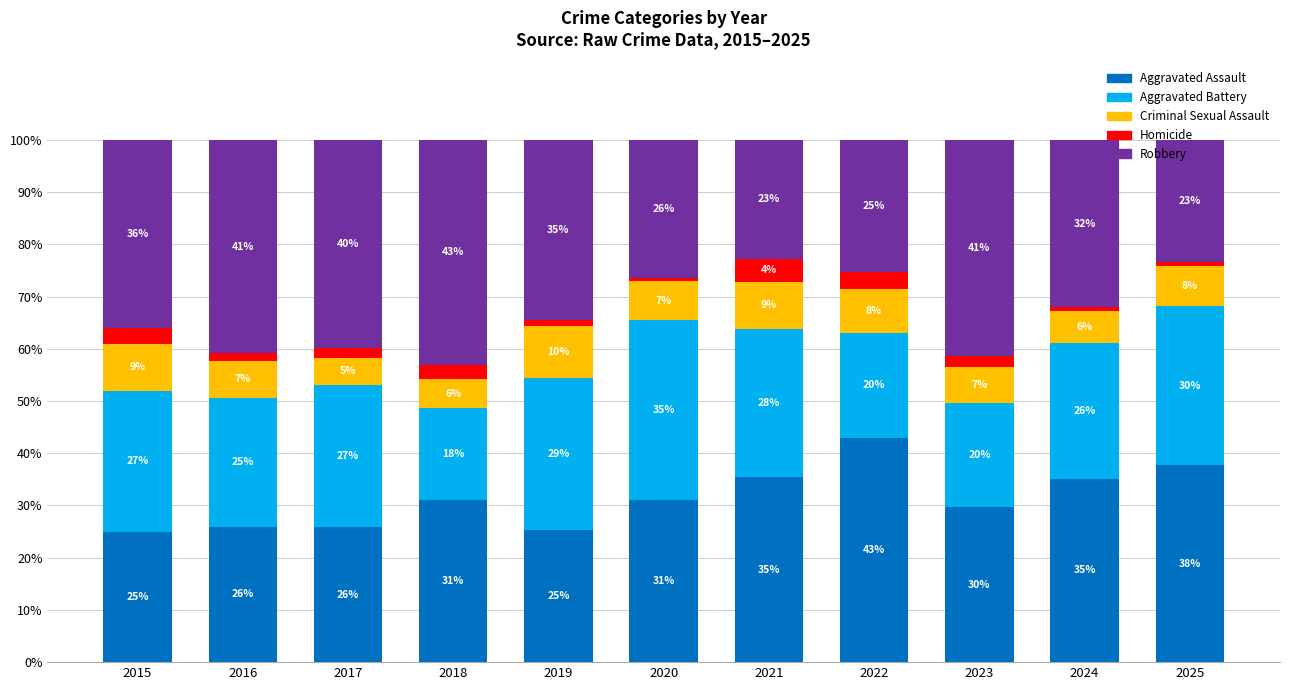

At which label does Aggravated Assault reach its minimum?

2015